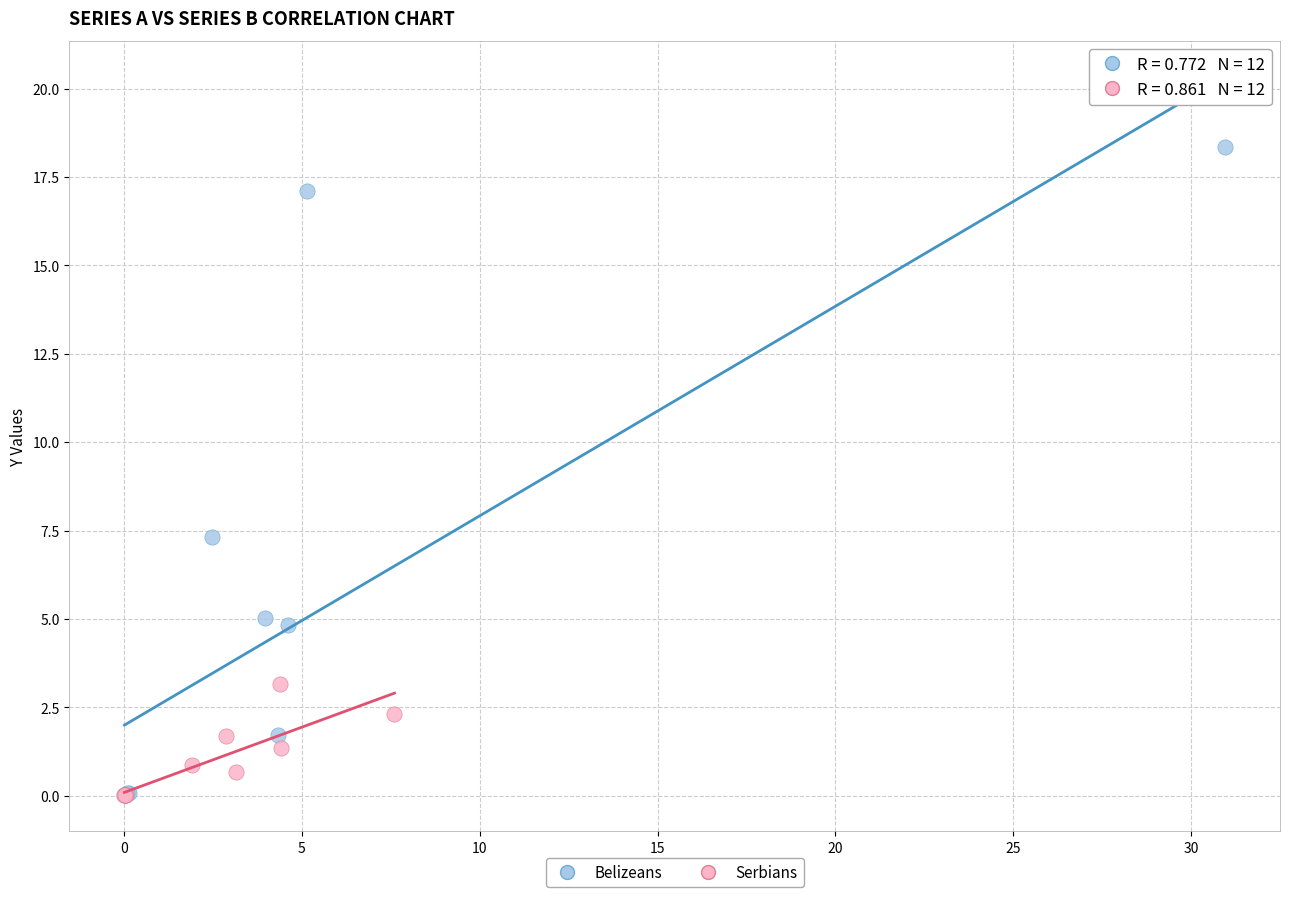

What are all the series names shown in the legend?

Belizeans, Serbians